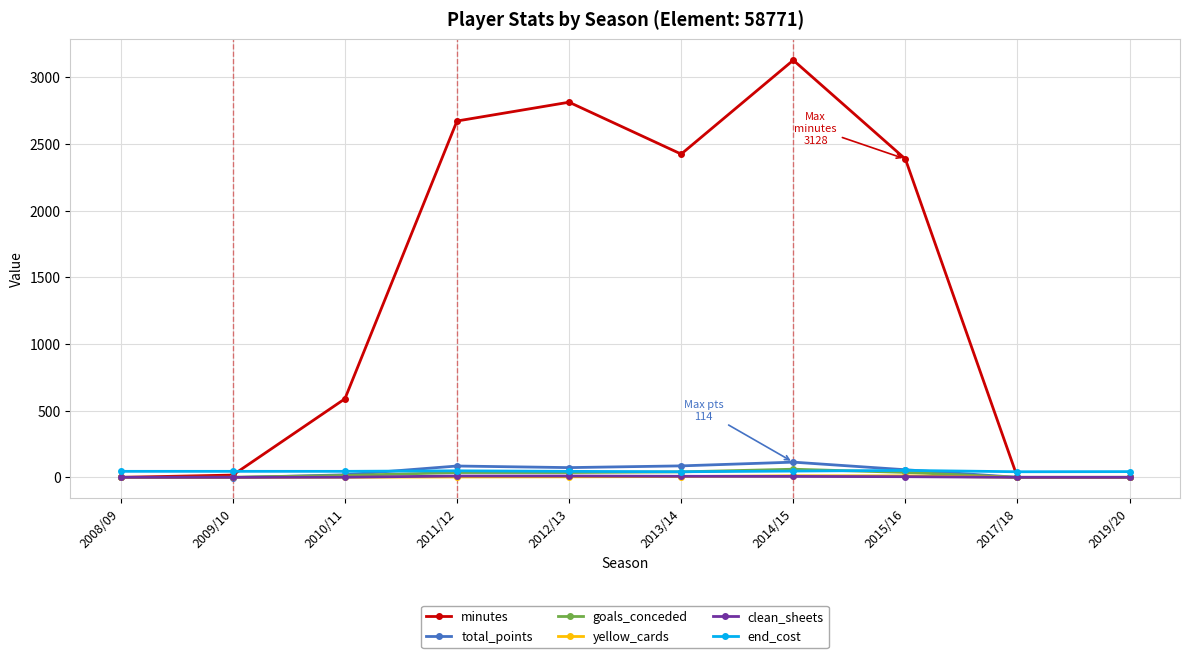

What is the maximum value shown in the chart?

3128